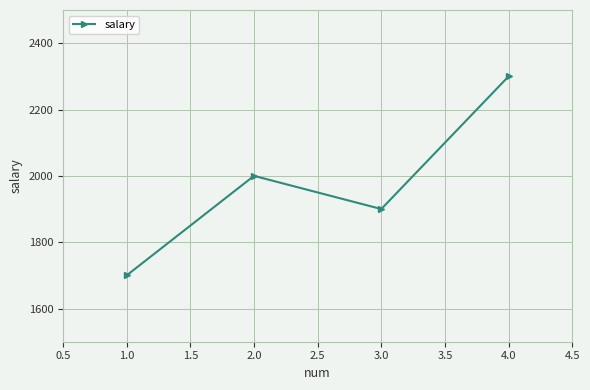

What is the sum of all values?

7900